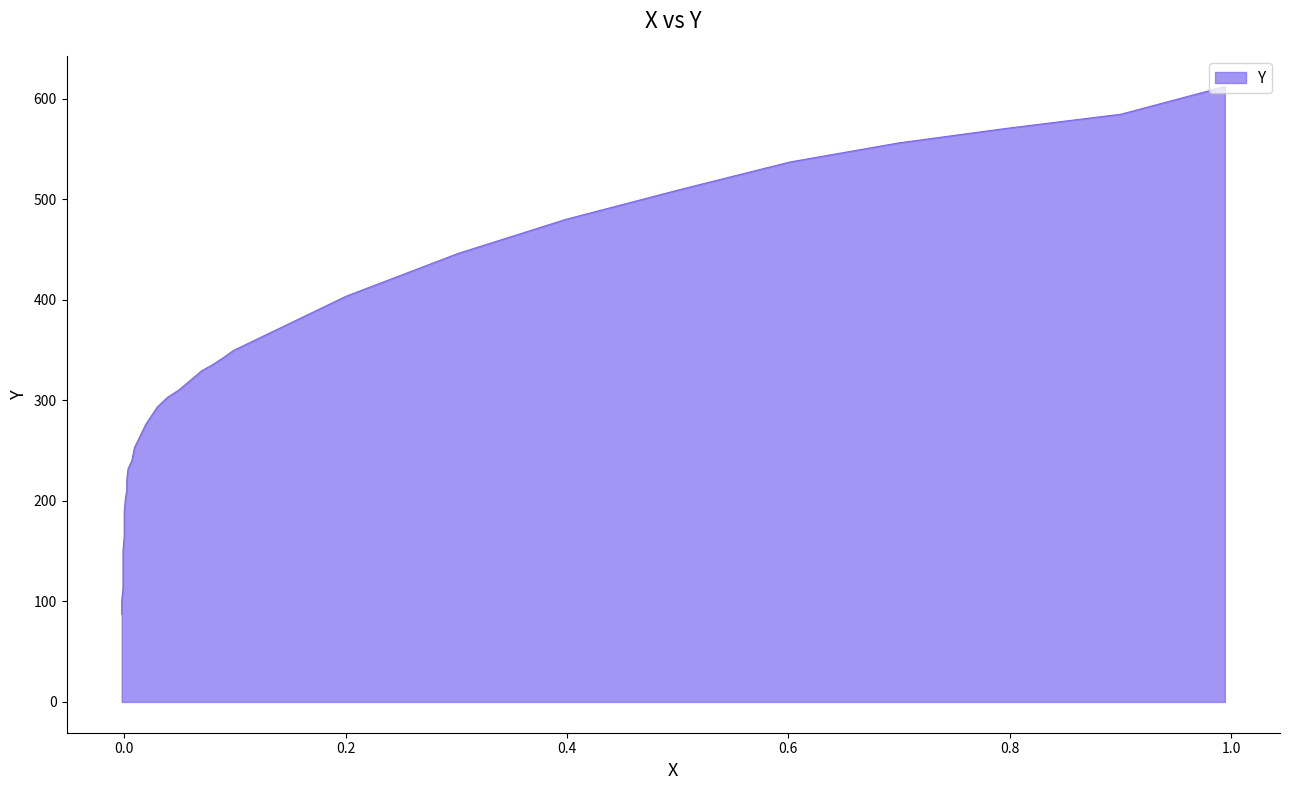

Between 0.5017 and 0.0905, which is larger?

0.5017